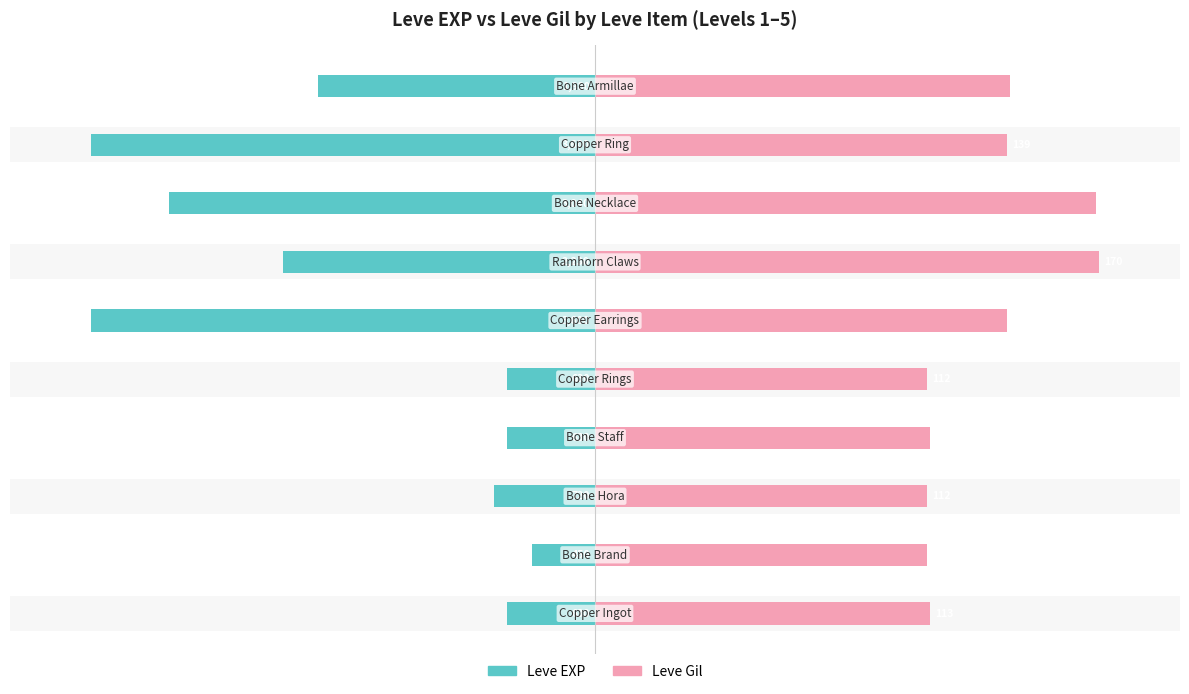

At how many categories does at least one series exceed -3?

10